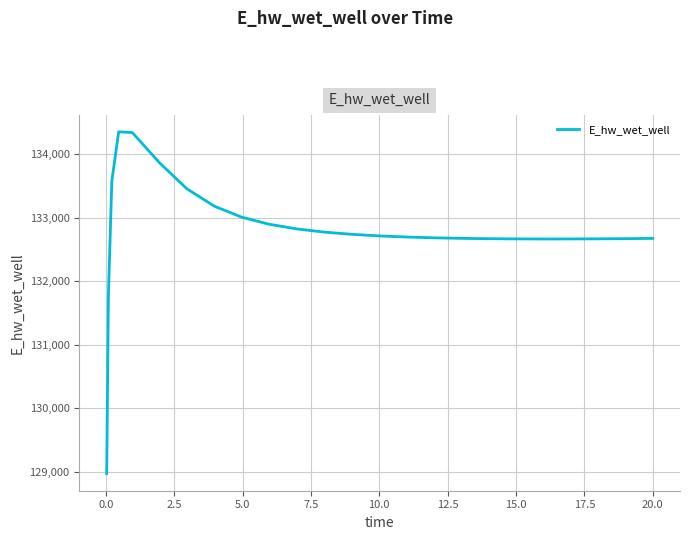

What is the greatest value displayed?

134351.9